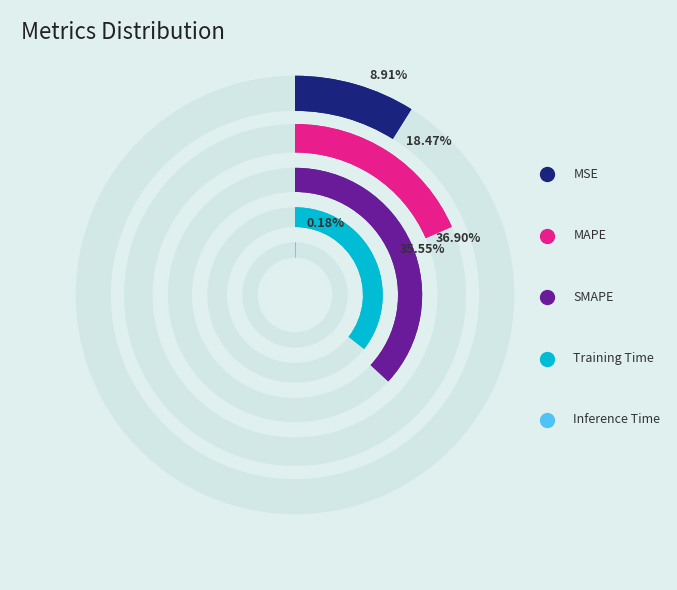

True or false: Inference Time accounts for 1% of the total.

False